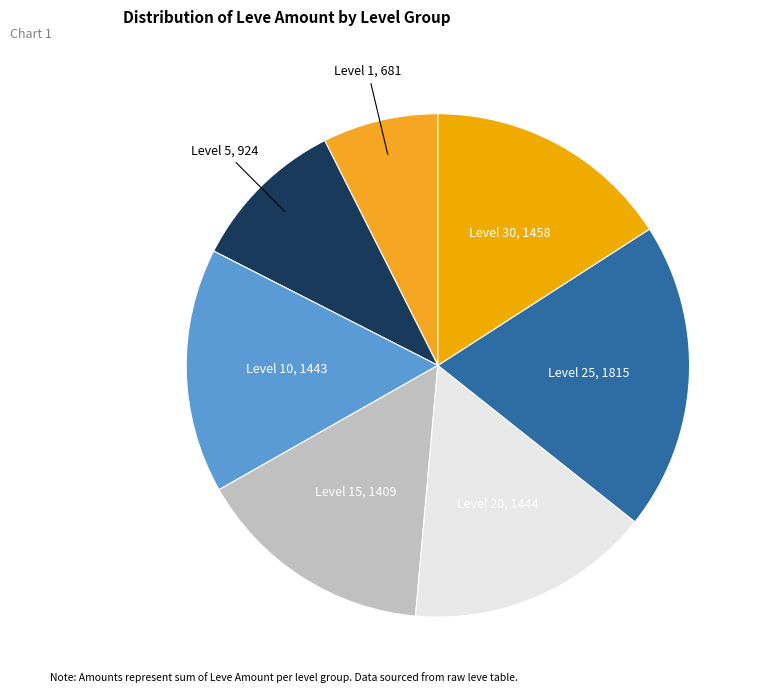

How many slices are in this pie chart?

7